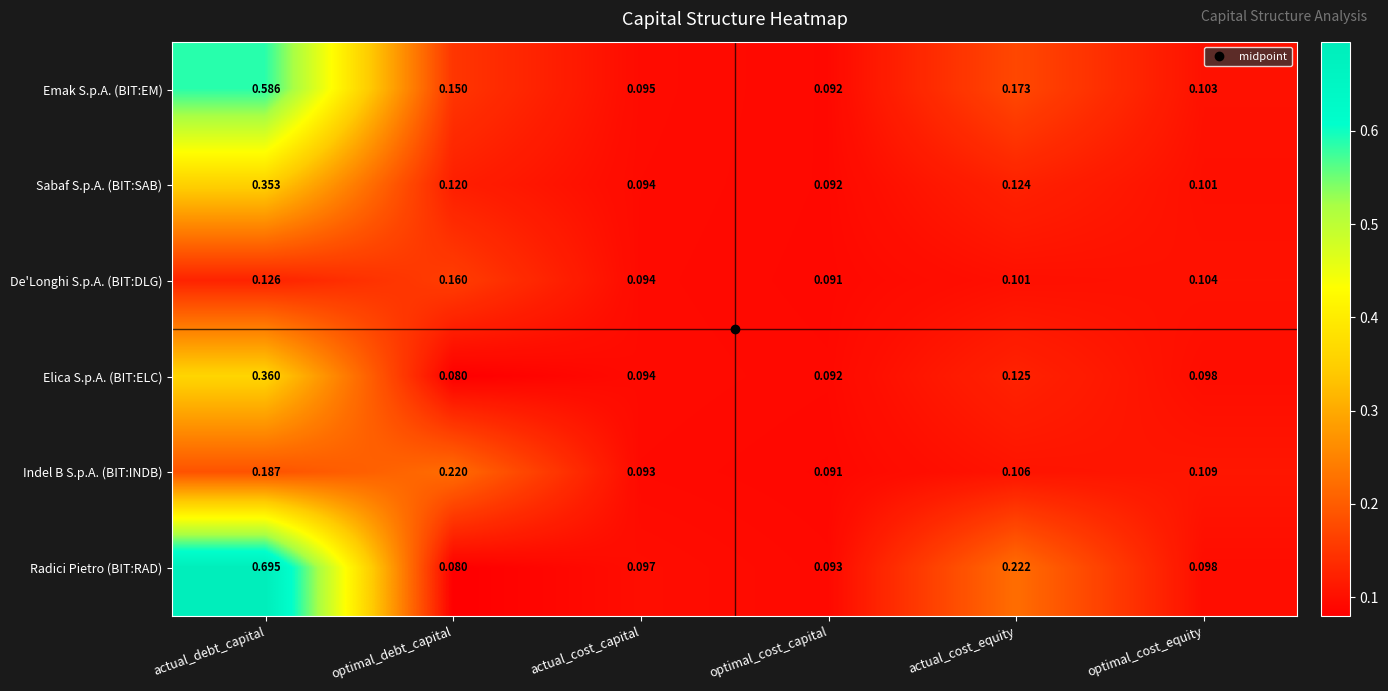

What is the total value across all series at actual_cost_equity?

0.9